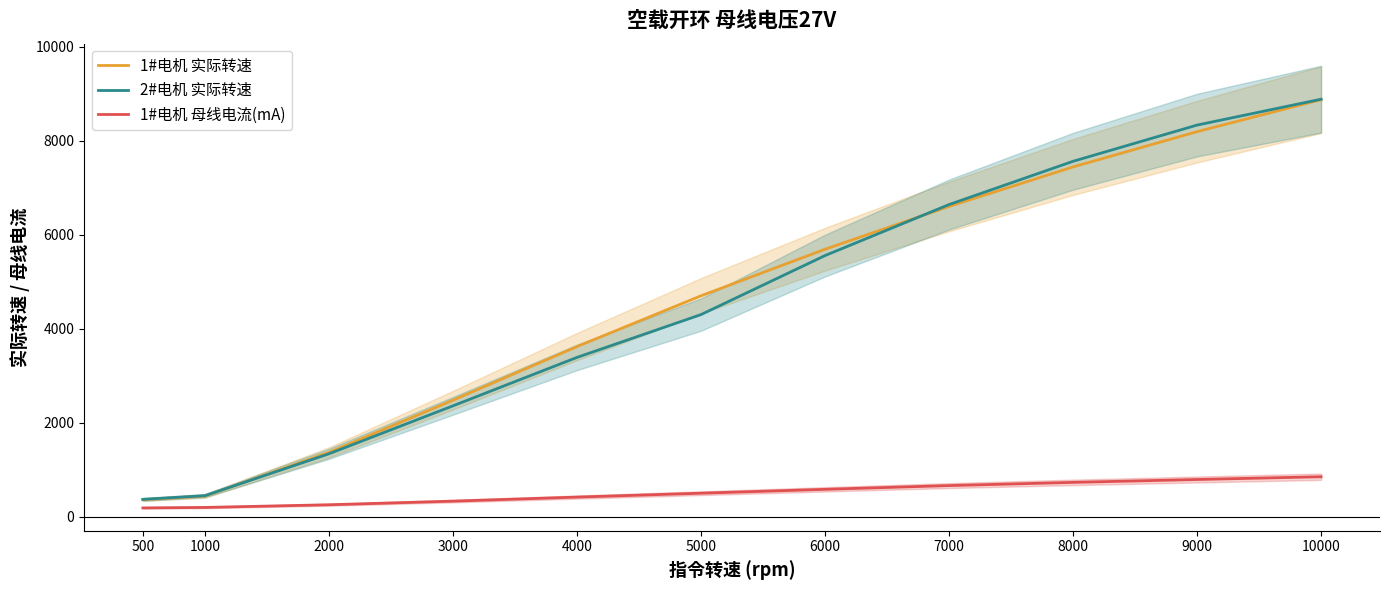

How many lines are shown in the chart?

3